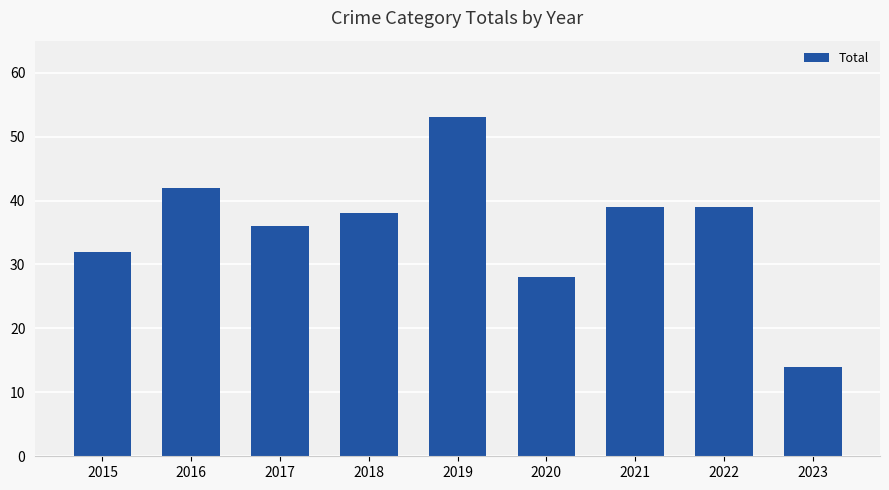

True or false: the data shows 45 at 2020.

False